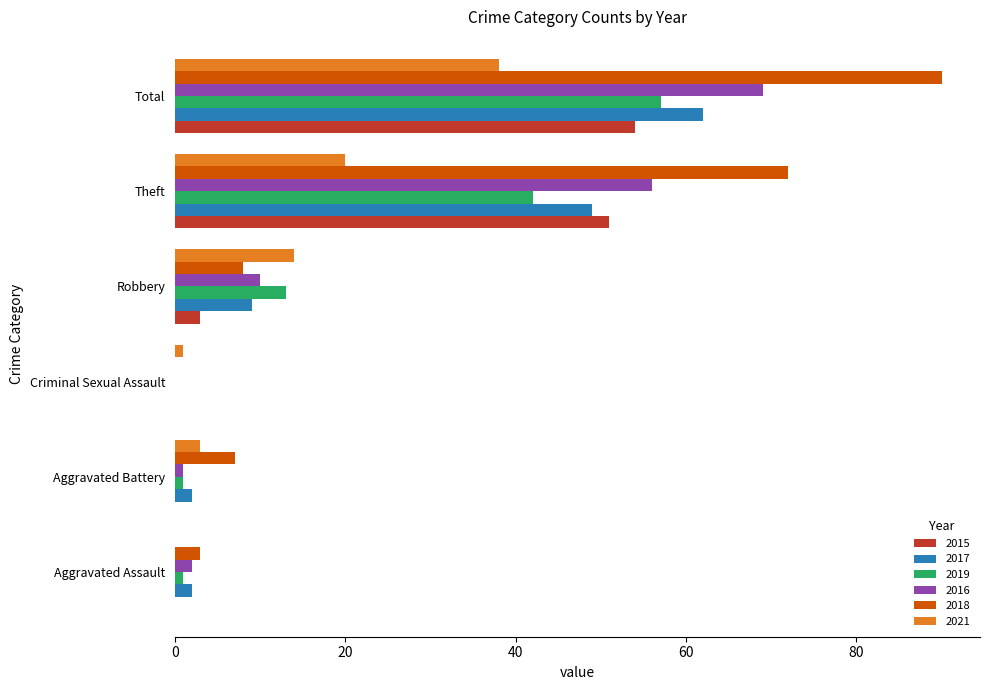

Is it true that 2021 equals 1 at Criminal Sexual Assault?

True